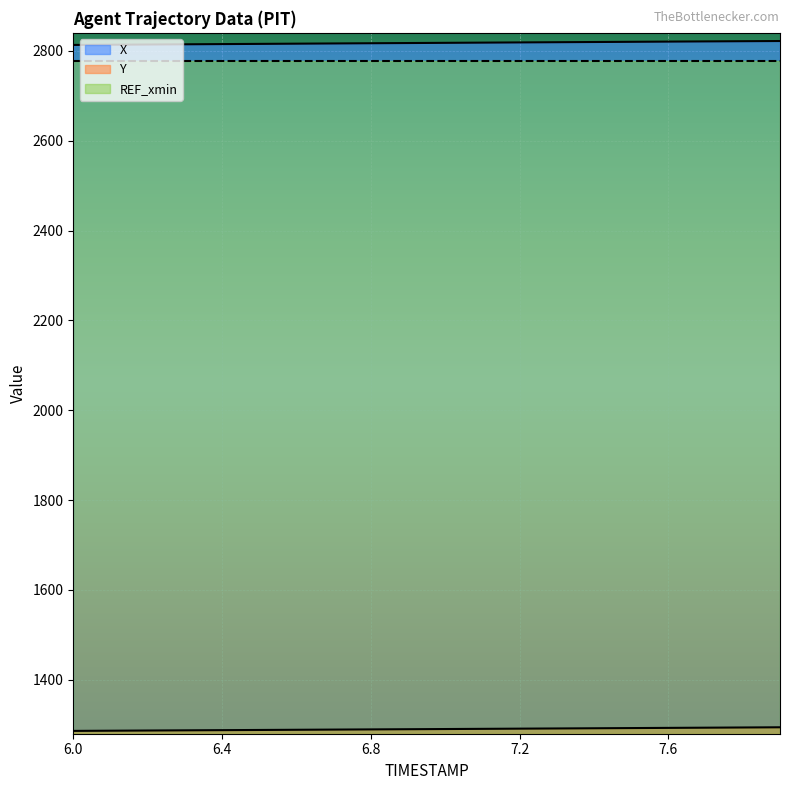

What is the difference between the Y values at 6.1 and 6.2?

0.4